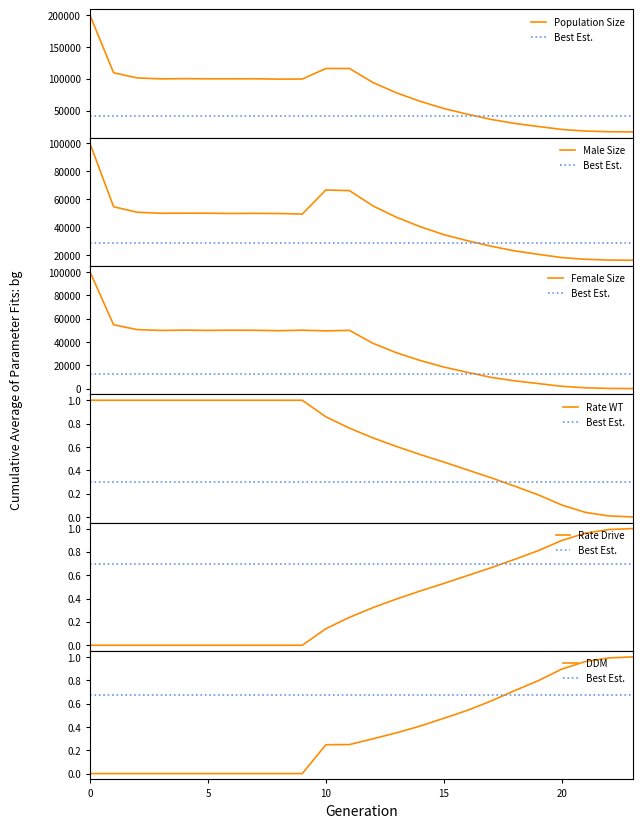

What is the difference between the maximum and minimum values in the size series?

183590.0